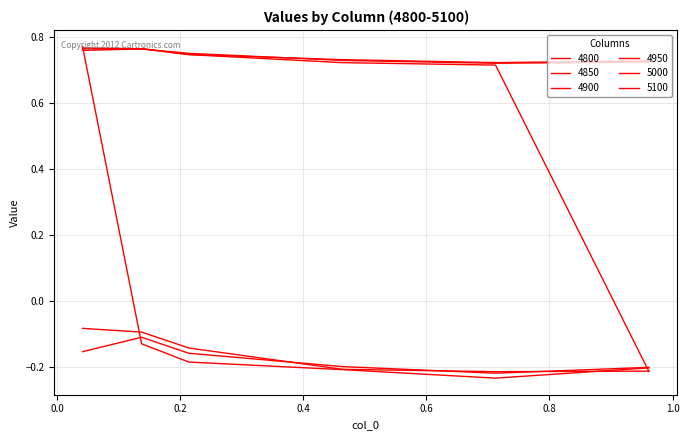

How many intersections are there between 5100 and 5000?

3